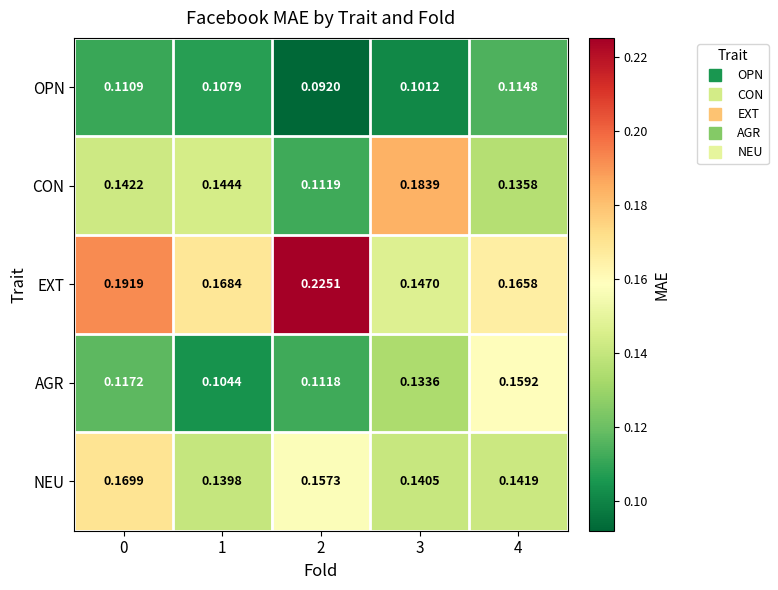

At how many categories does at least one series exceed 0?

5